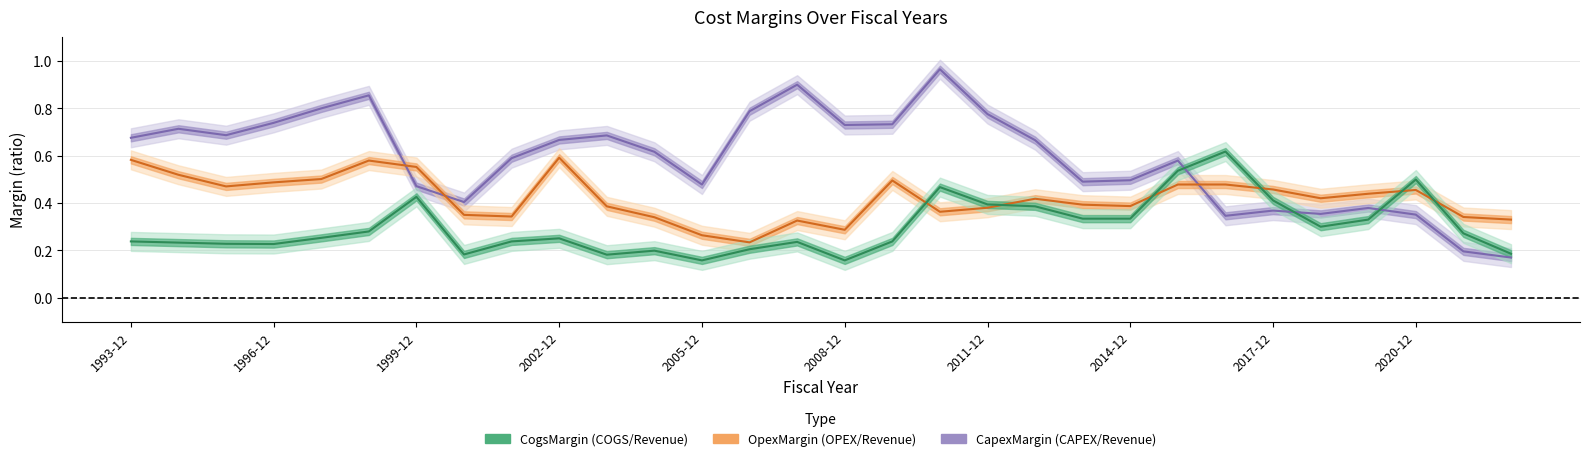

True or false: CapexMargin has a value of 1.5 at 2007-12.

False